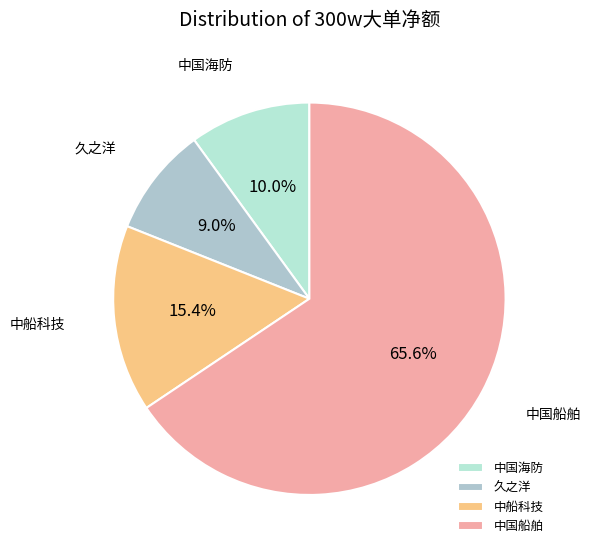

How many segments does this pie chart have?

4